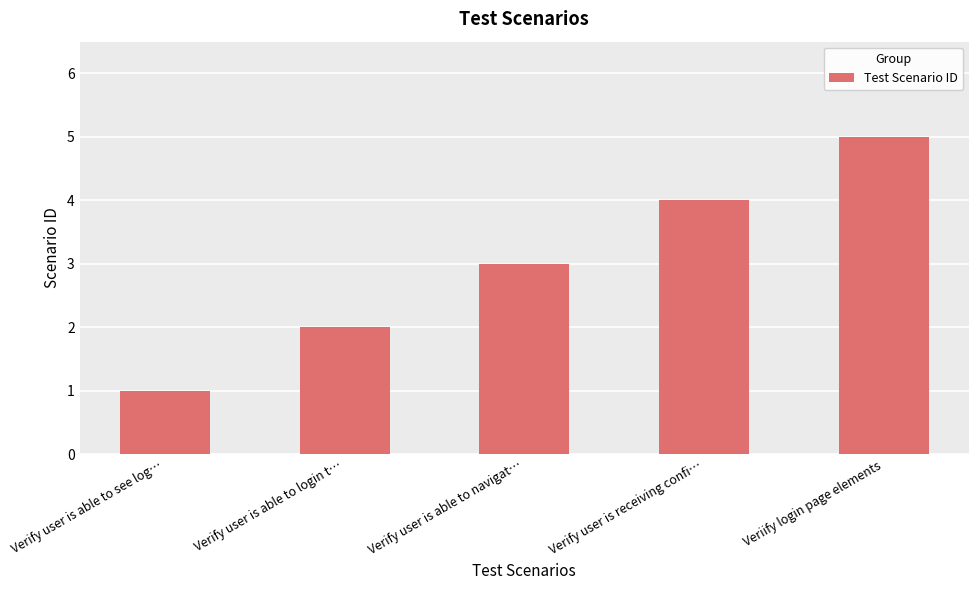

True or false: the data shows 2 at Verify user is able to login t….

True